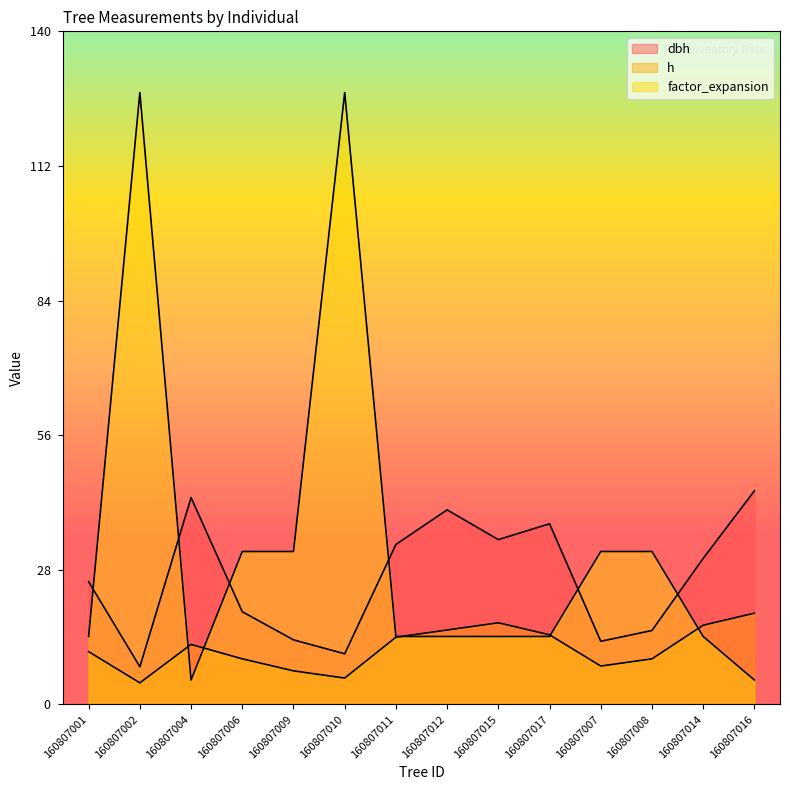

How many times do factor_expansion and dbh cross each other?

6